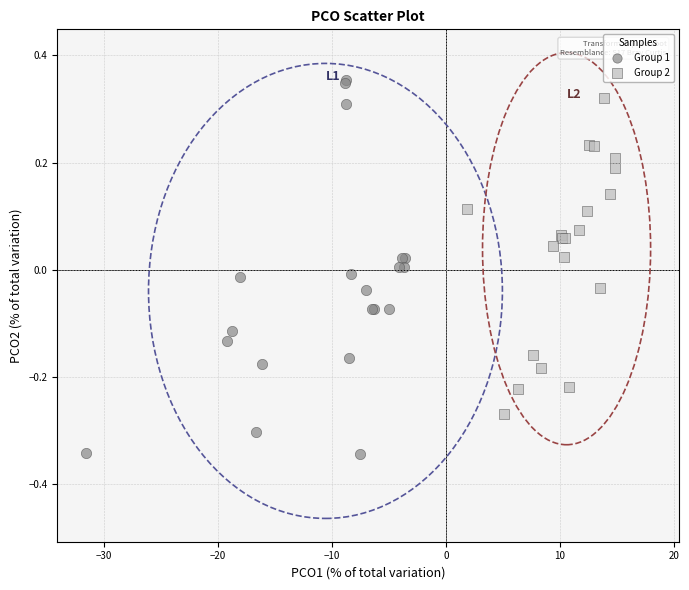

What are all the series names shown in the legend?

Group 1, Group 2